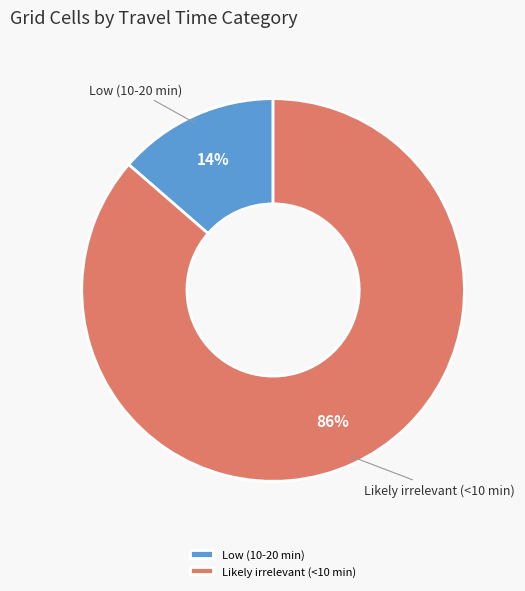

To the nearest percent, what is the average slice percentage?

50%